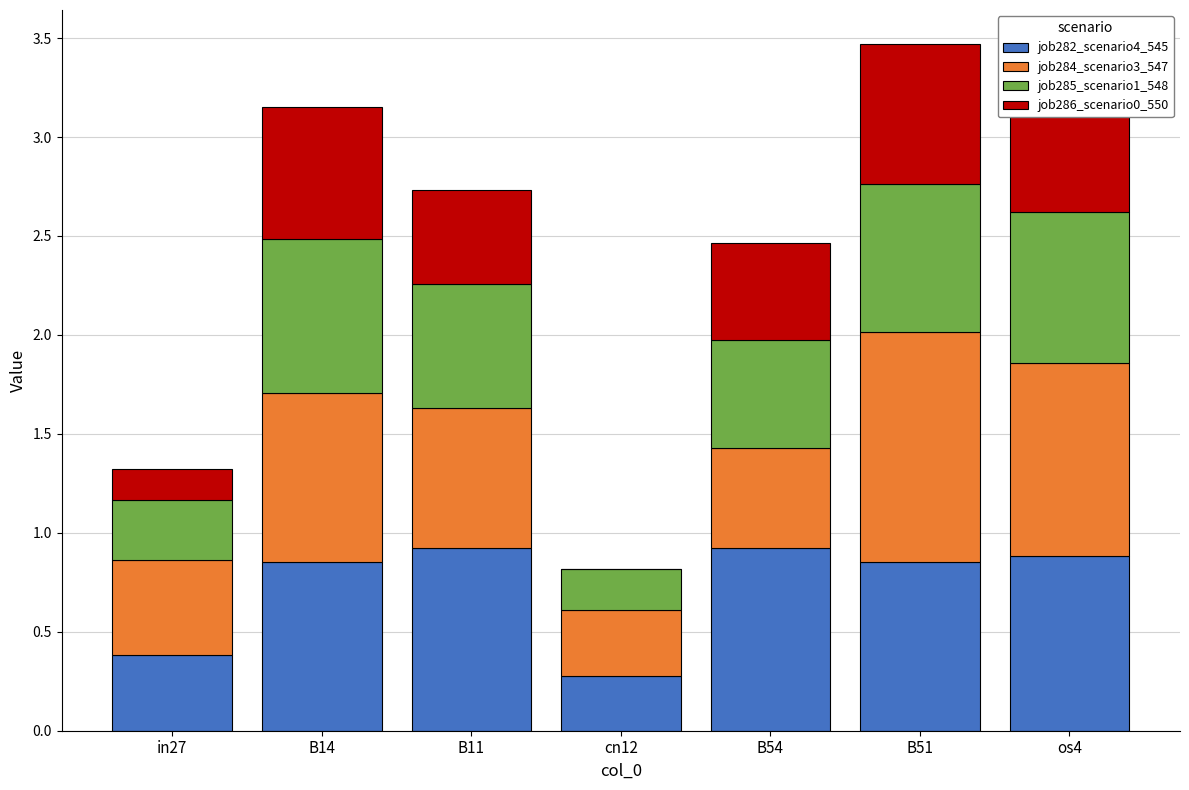

What is the total value across all series at B11?

2.7